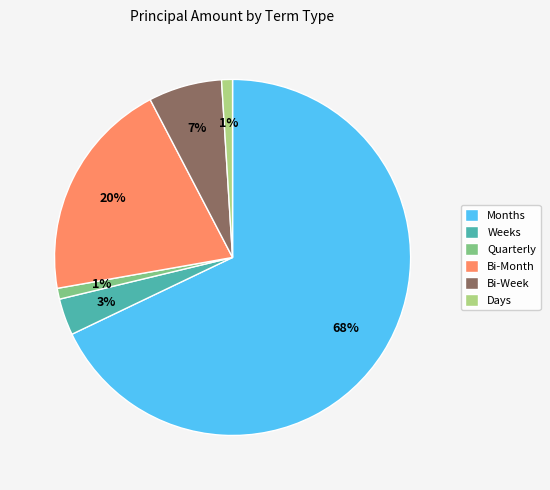

To the nearest percent, what is the average slice percentage?

17%